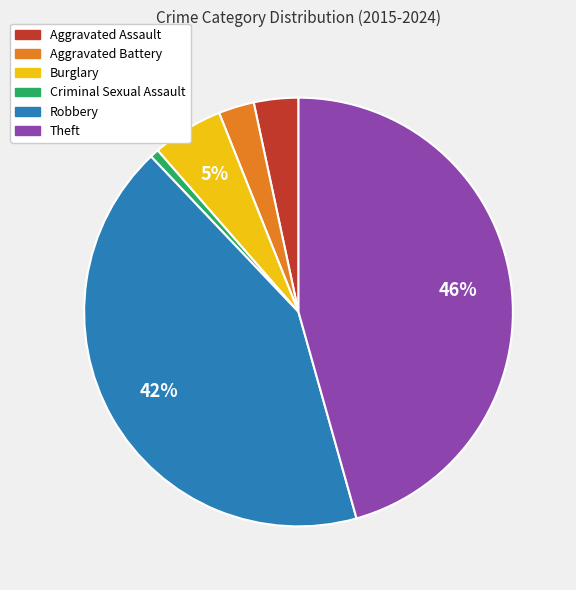

To the nearest percent, what percentage of the pie is Robbery?

42%